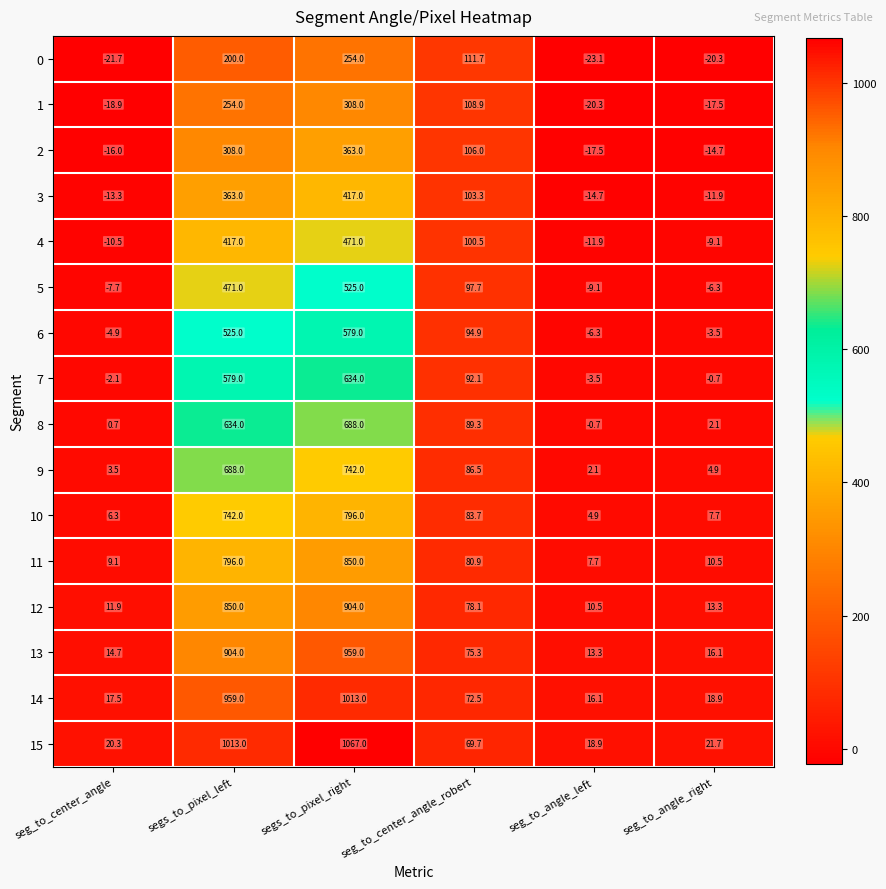

Which category has the highest value across all series?

segs_to_pixel_right